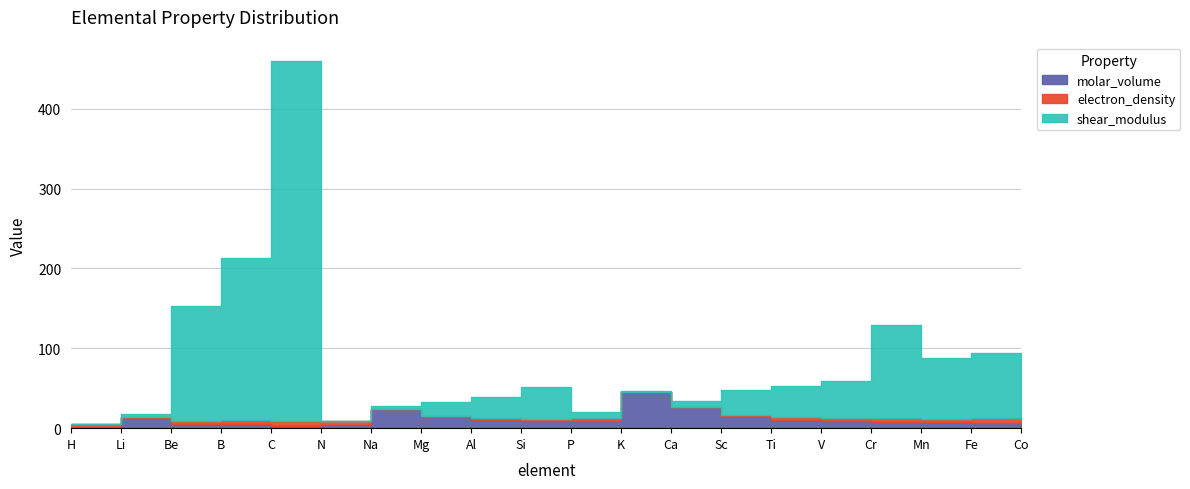

At how many categories does at least one series exceed 115?

4